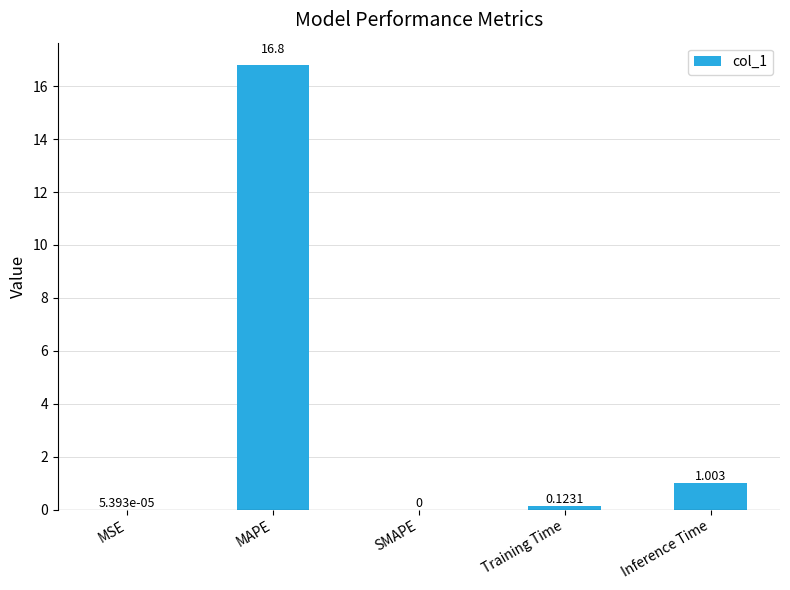

At which label is the value closest to 8?

Inference Time